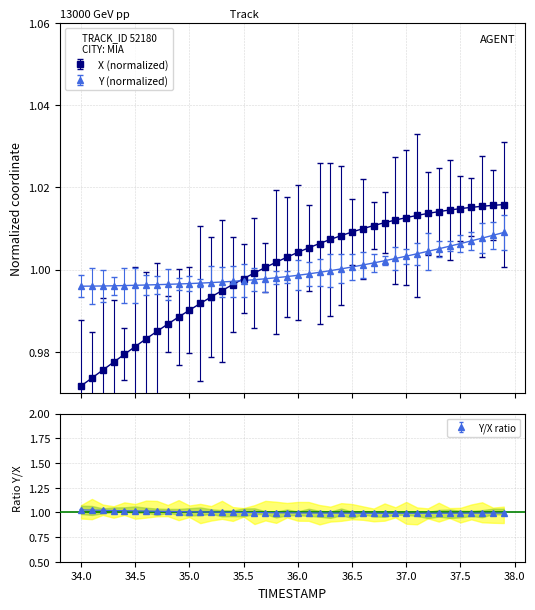

Which category has the lowest value across all series?

34.0